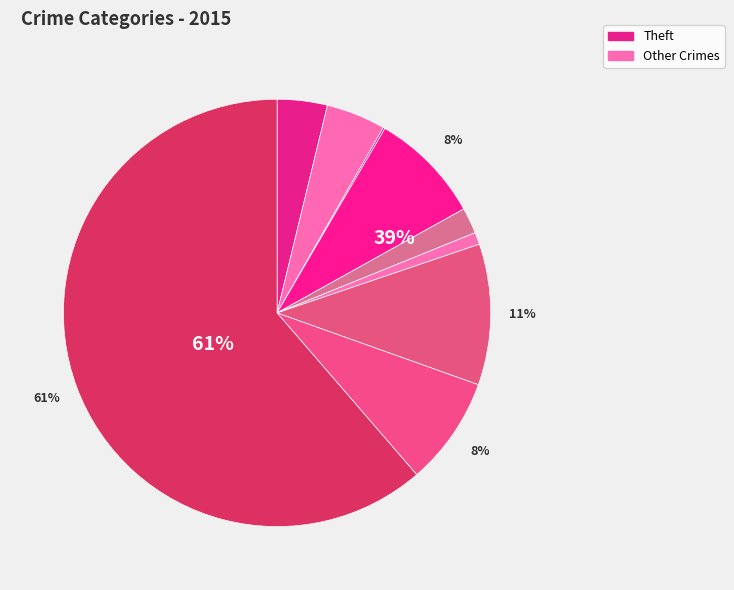

How many segments does this pie chart have?

9